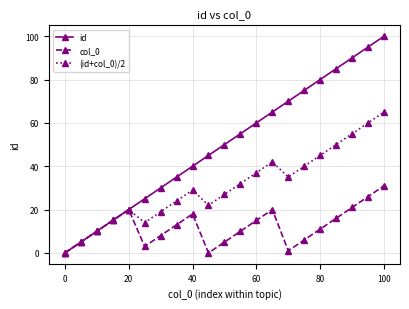

What is the value of the id point at the 11th from the left?

50